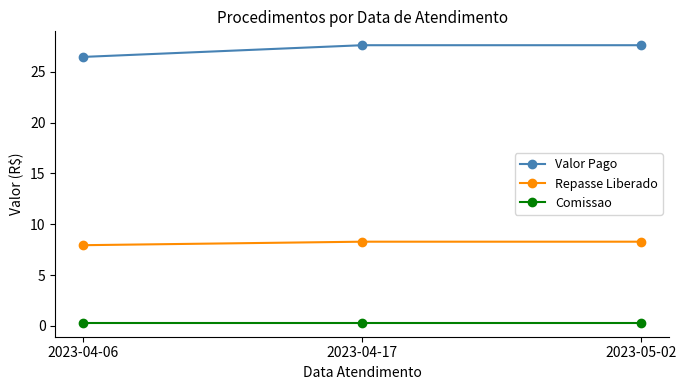

What are all the series names shown in the legend?

Valor Pago, Repasse Liberado, Comissao